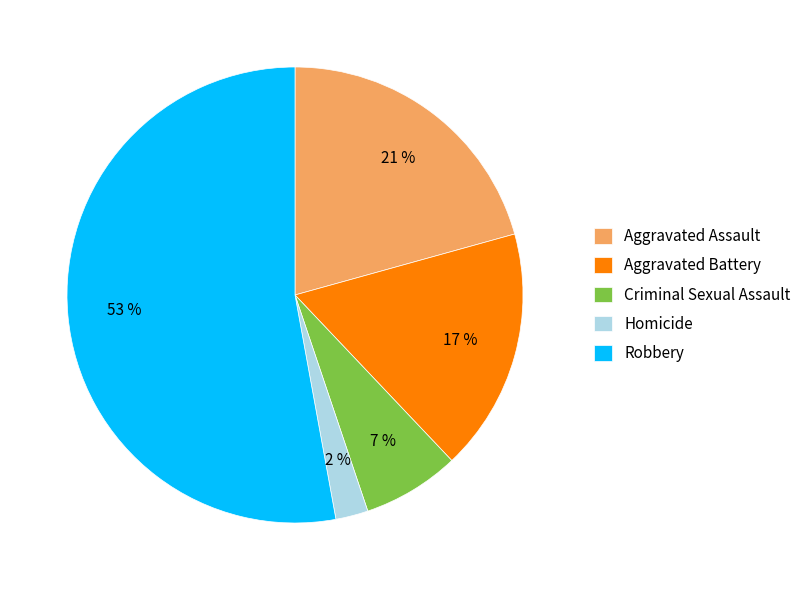

To the nearest percent, what portion does Aggravated Assault represent?

21%